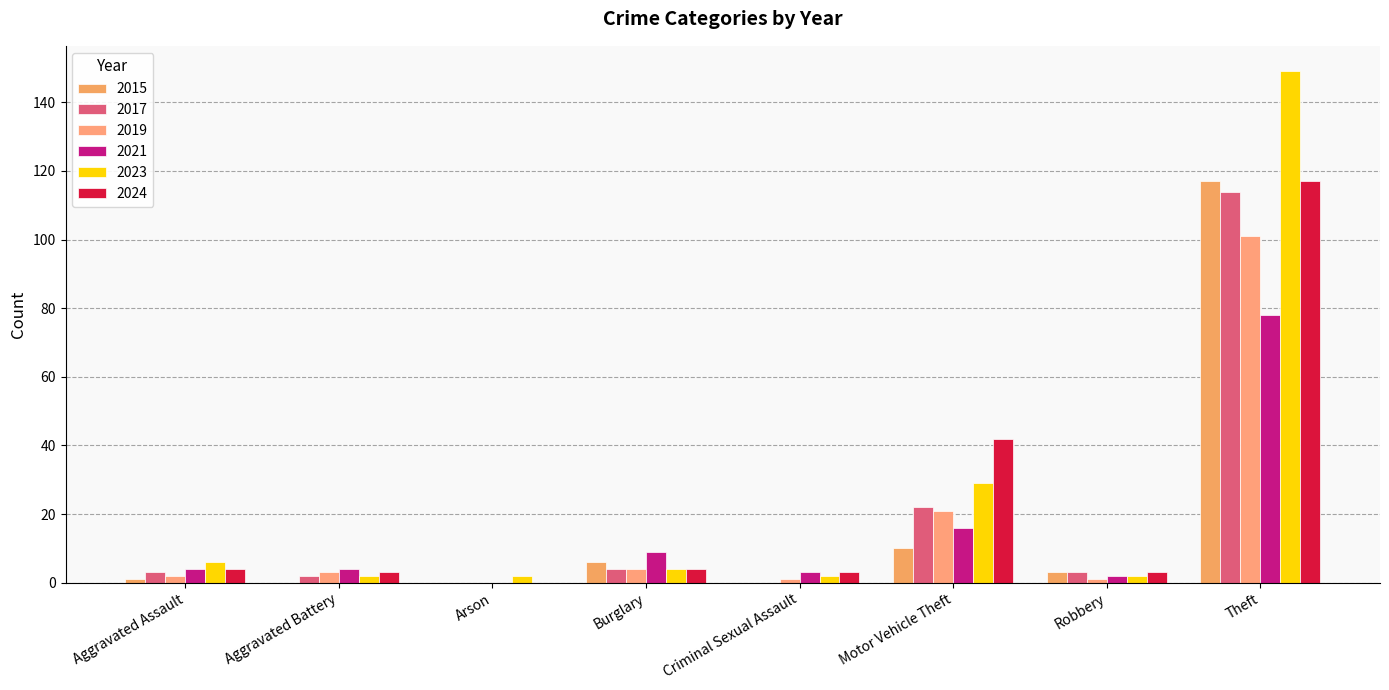

At Robbery, list the series in order from largest to smallest.

2015, 2017, 2024, 2021, 2023, 2019